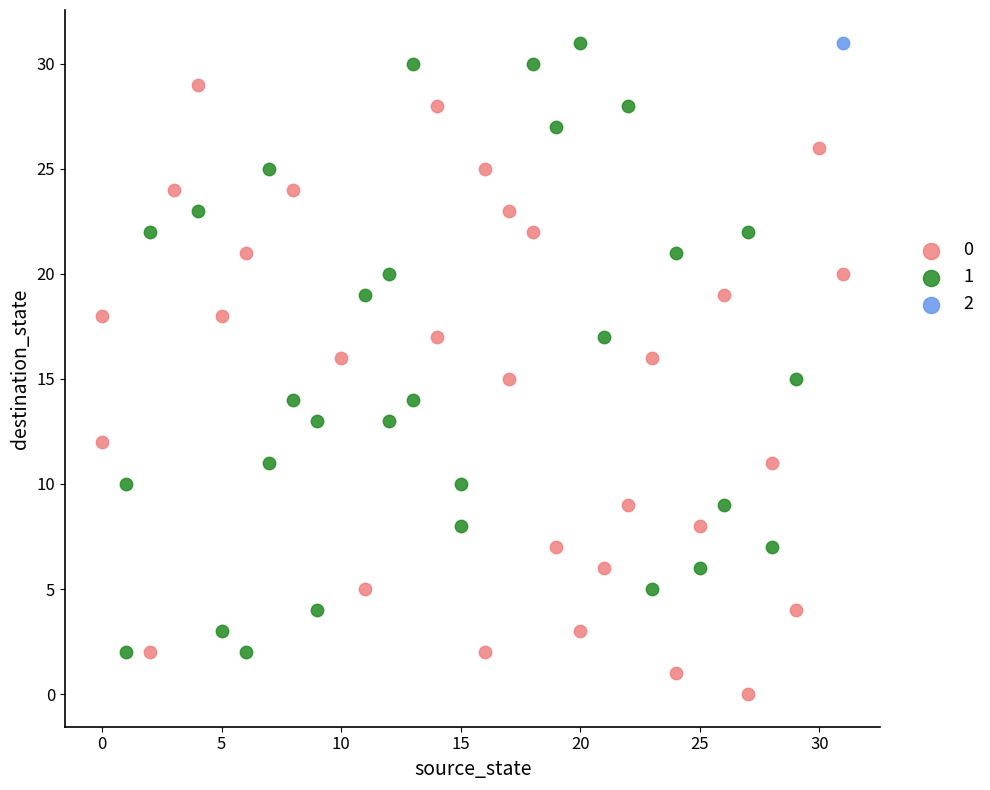

What are all the series names shown in the legend?

0, 1, 2